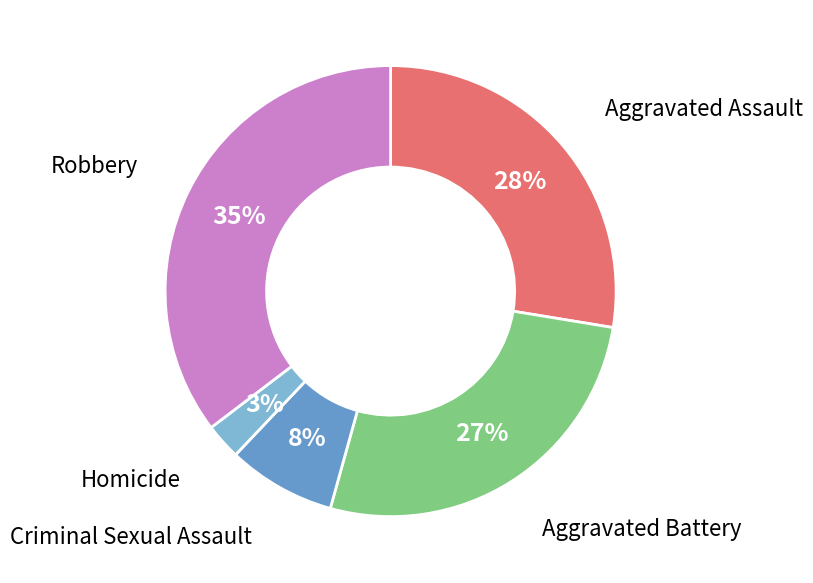

What is the largest slice in the pie chart?

Robbery